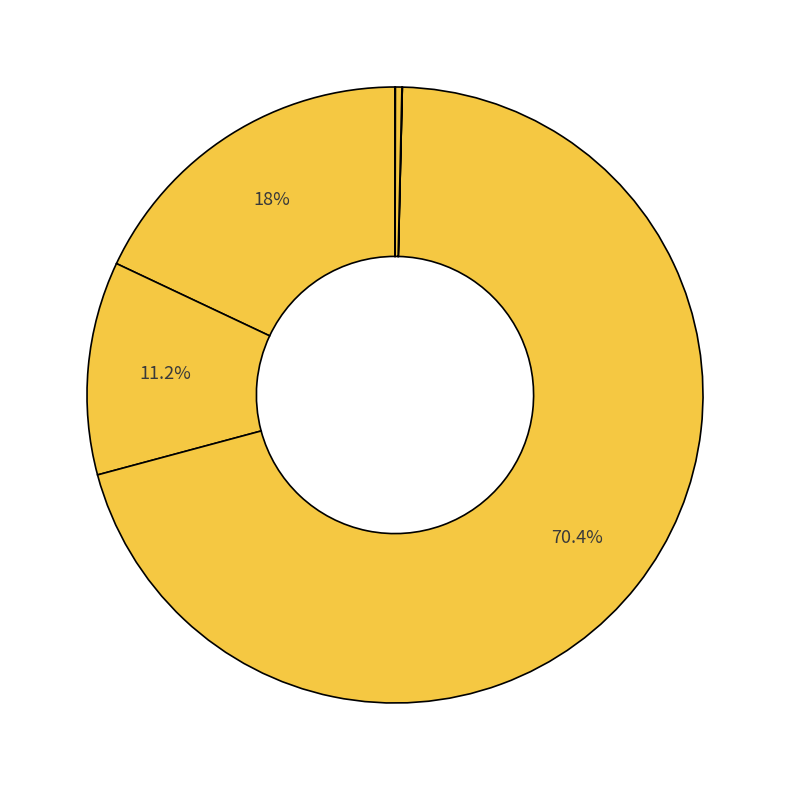

Is there any slice that represents more than half of the pie?

Yes